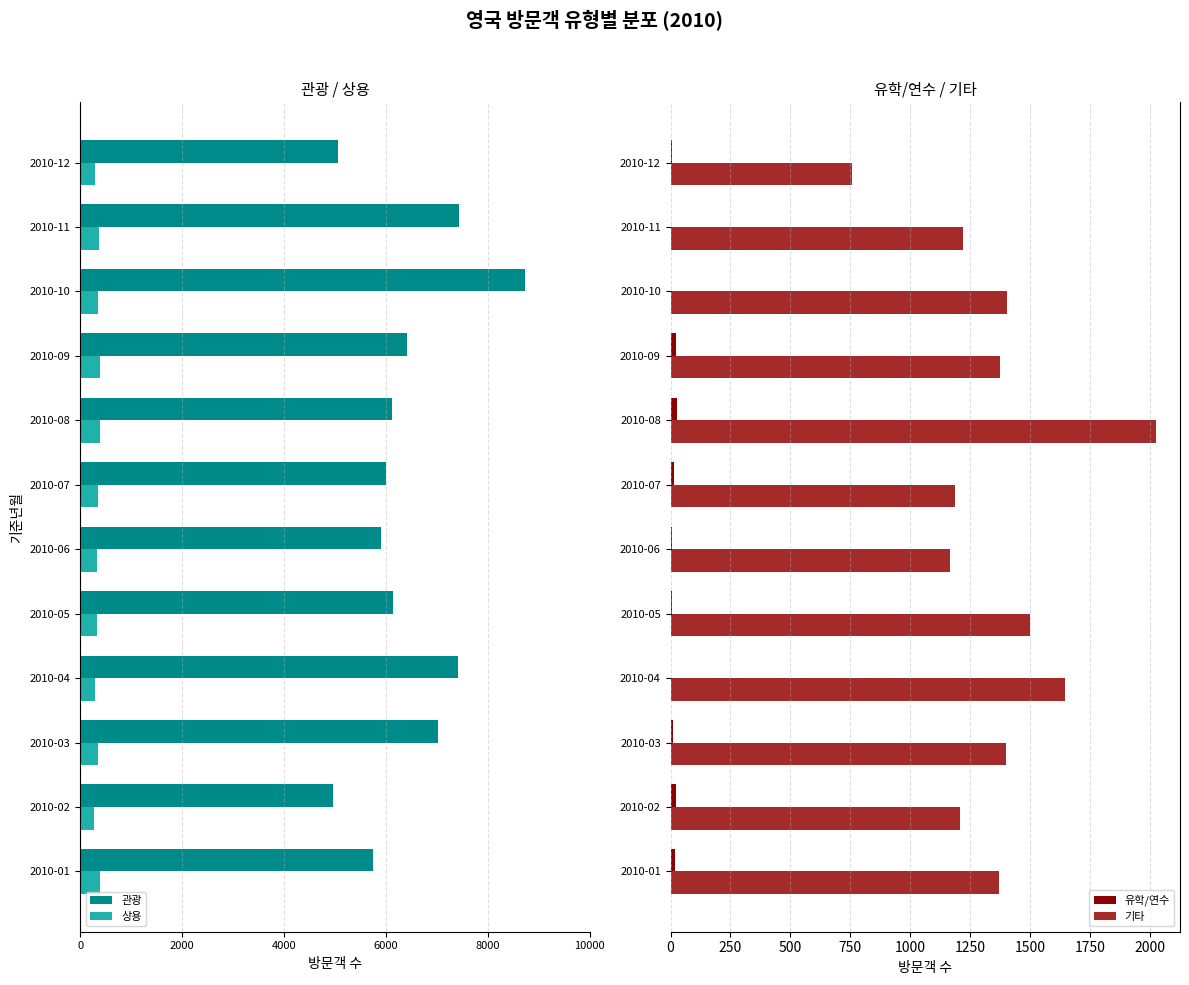

Reading left to right, extract all data points from this chart.

관광: -5746	-4958	-7020	-7418	-6143	-5909	-6008	-6112	-6423	-8727	-7432	-5052
상용: -383	-280	-347	-288	-340	-337	-350	-381	-389	-358	-368	-284
유학/연수: 20	21	10	4	5	7	14	27	24	3	4	5
기타: 1368	1207	1400	1644	1500	1167	1187	2023	1375	1402	1218	755